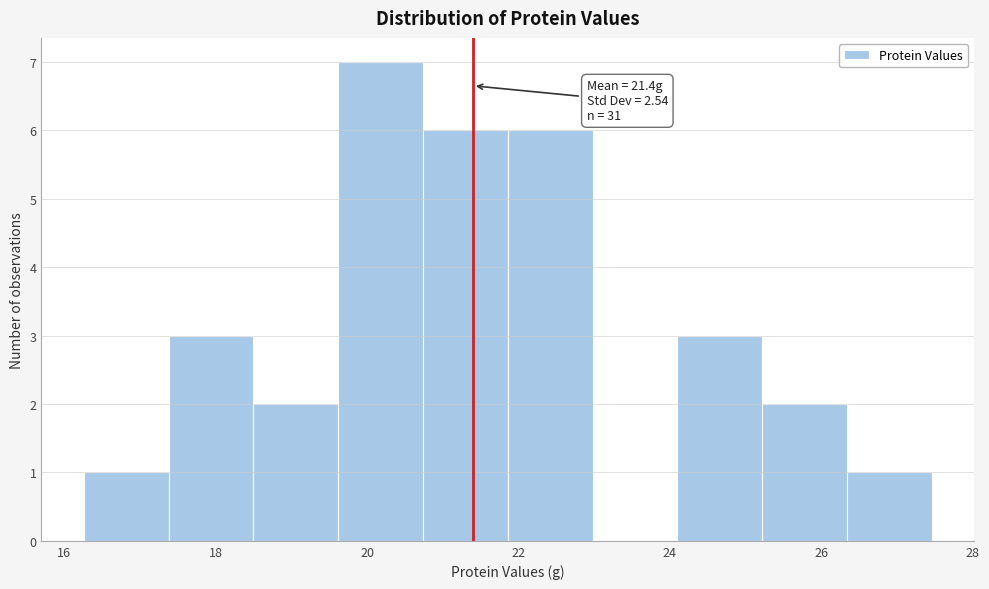

Which range on the x-axis has the tallest bar?

19.62 to 20.74